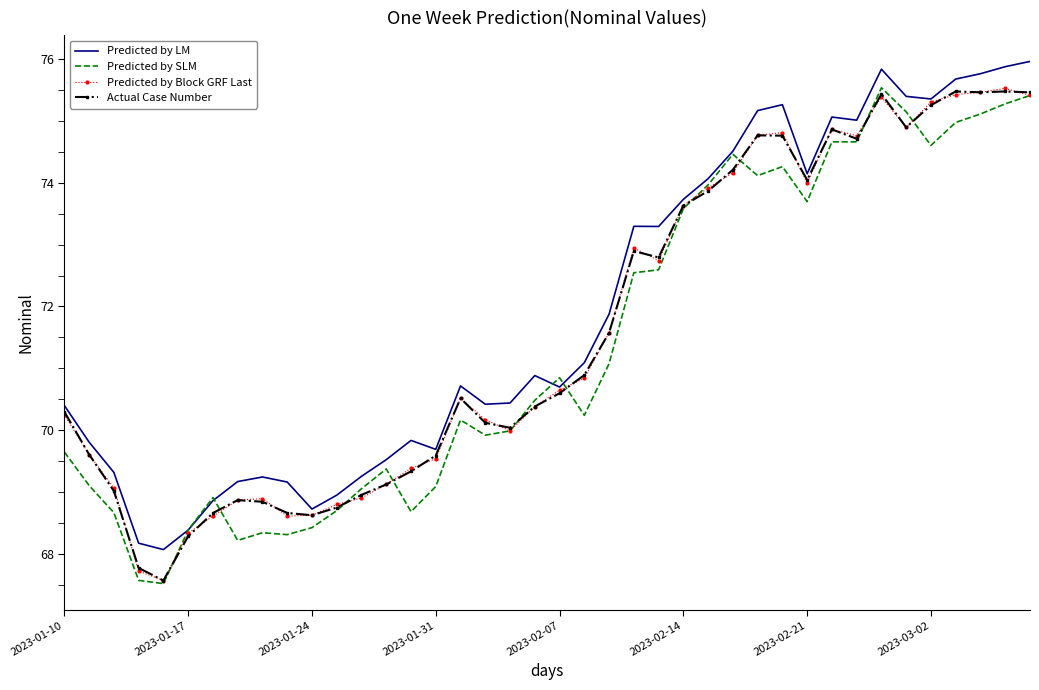

What is the maximum value for Predicted by SLM?

75.5